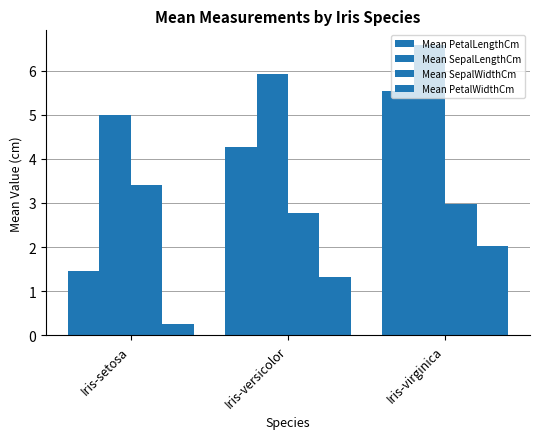

Reading right to left, transcribe all the data shown in this chart.

Mean PetalLengthCm: Iris-virginica=5.6	Iris-versicolor=4.3	Iris-setosa=1.5
Mean SepalLengthCm: Iris-virginica=6.6	Iris-versicolor=5.9	Iris-setosa=5.0
Mean SepalWidthCm: Iris-virginica=3.0	Iris-versicolor=2.8	Iris-setosa=3.4
Mean PetalWidthCm: Iris-virginica=2.0	Iris-versicolor=1.3	Iris-setosa=0.2